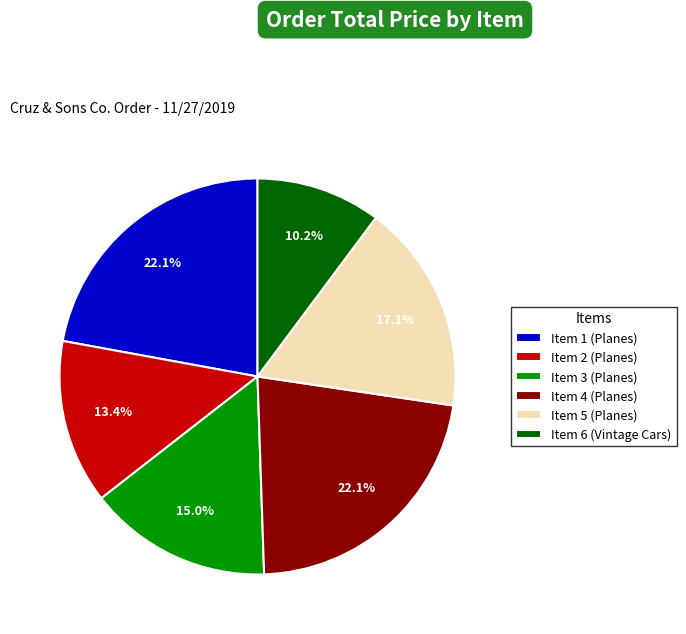

To the nearest percent, what is the difference between the Item 5 (Planes) and Item 2 (Planes) slice percentages?

4%